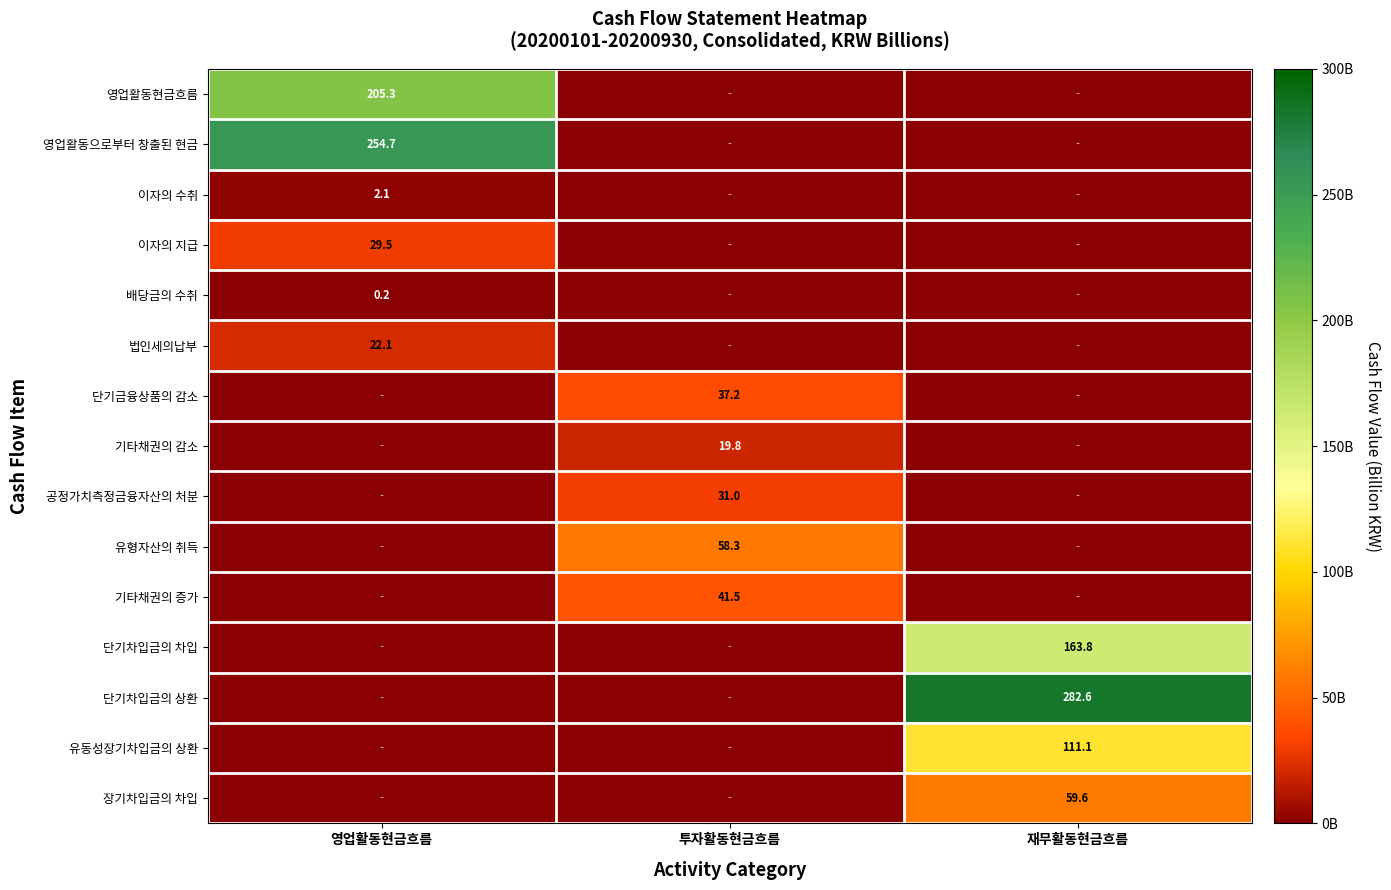

True or false: 장기차입금의 차입 has a value of 32.1 at 재무활동현금흐름.

False